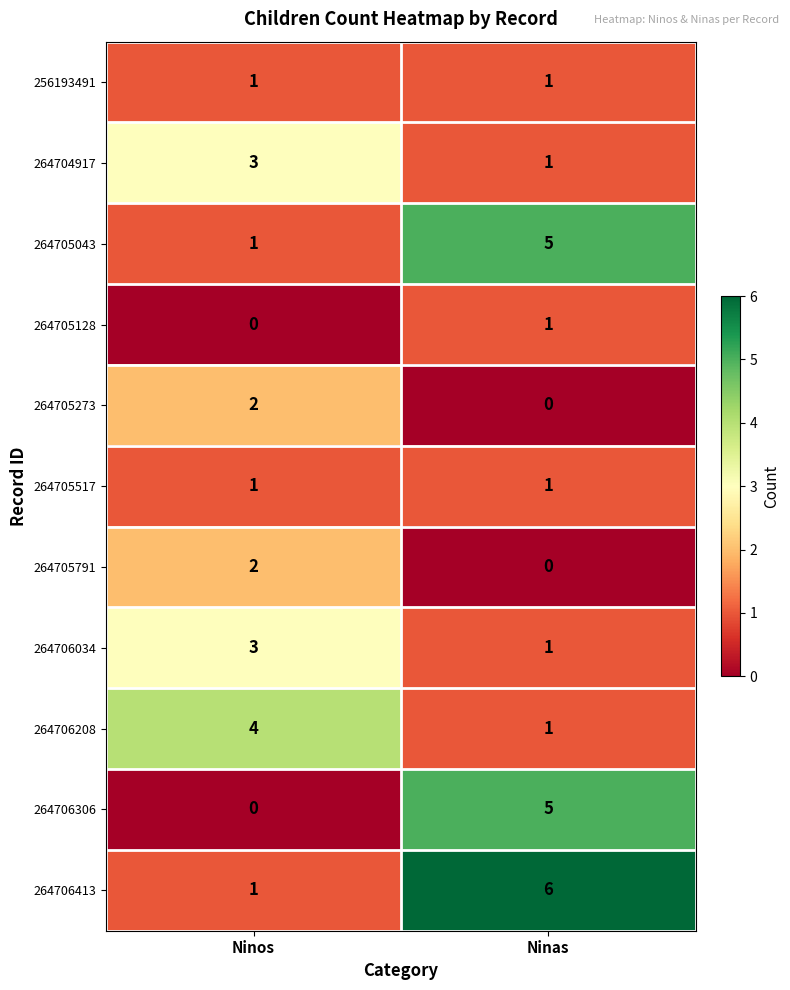

What is the difference between the maximum and minimum values in the 264705043 series?

4